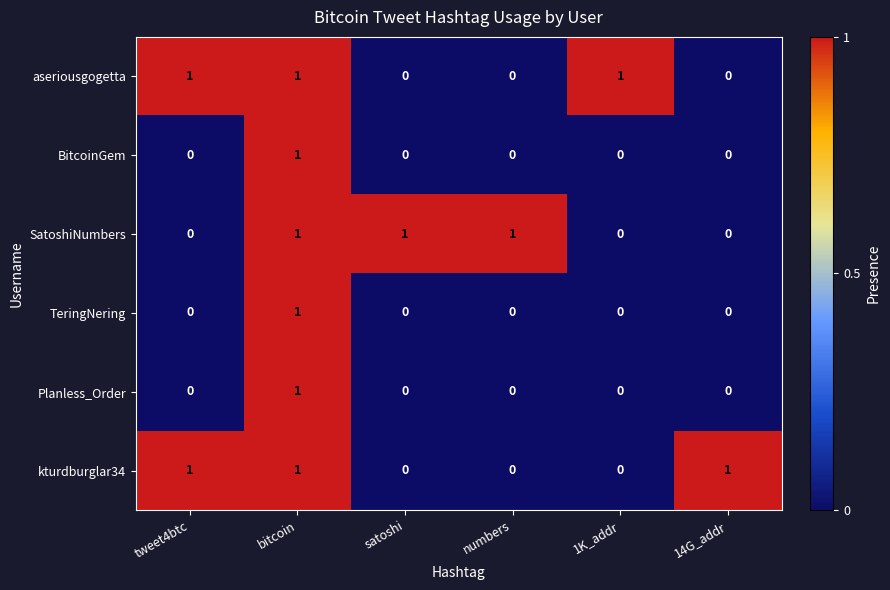

True or false: Planless_Order has a value of 0 at 1K_addr.

True